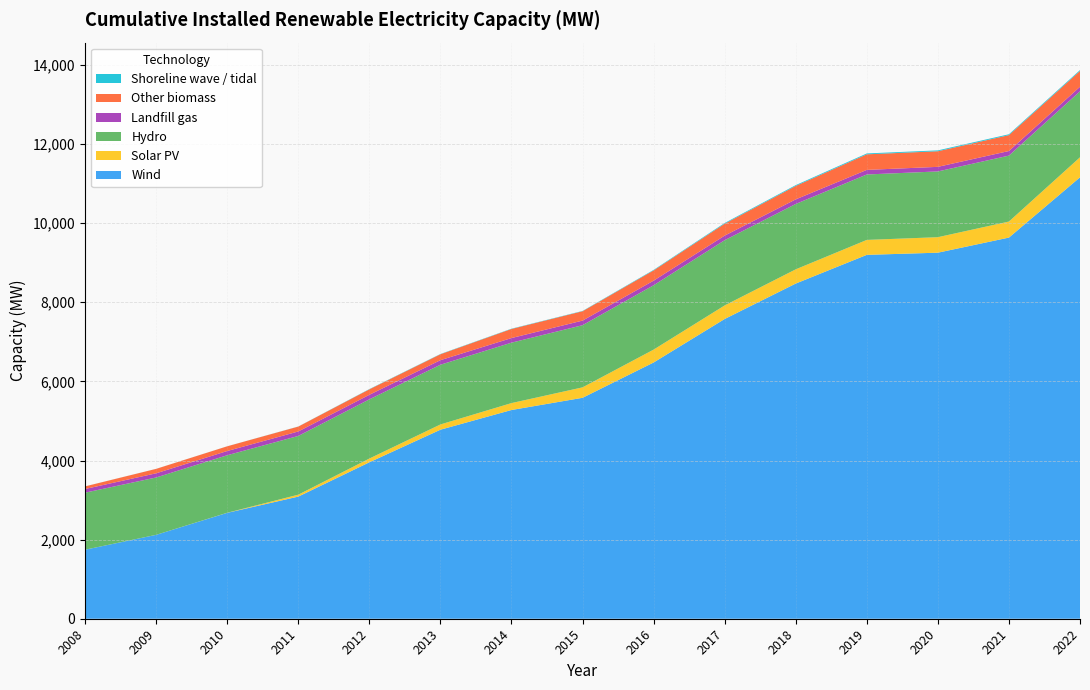

Reading right to left, list all the values displayed in this chart.

Wind: 2022=11159.5	2021=9635.8	2020=9254.0	2019=9199.1	2018=8473.8	2017=7578.1	2016=6478.0	2015=5585.3	2014=5276.8	2013=4778.8	2012=3955.0	2011=3087.9	2010=2677.4	2009=2121.0	2008=1745.0
Solar PV: 2022=505.8	2021=405.2	2020=391.8	2019=377.9	2018=359.6	2017=343.0	2016=325.8	2015=264.1	2014=175.0	2013=132.7	2012=94.7	2011=48.3	2010=2.0	2009=0.0	2008=0.0
Hydro: 2022=1668.0	2021=1667.2	2020=1662.2	2019=1654.2	2018=1652.8	2017=1648.7	2016=1626.8	2015=1571.4	2014=1527.7	2013=1509.7	2012=1496.8	2011=1485.1	2010=1454.0	2009=1450.0	2008=1442.0
Landfill gas: 2022=115.9	2021=115.9	2020=115.9	2019=115.9	2018=115.9	2017=115.8	2016=116.3	2015=116.3	2014=116.3	2013=115.3	2012=114.8	2011=112.8	2010=107.0	2009=106.0	2008=93.0
Other biomass: 2022=399.9	2021=401.8	2020=394.3	2019=393.8	2018=340.1	2017=301.3	2016=259.0	2015=236.5	2014=229.8	2013=149.6	2012=138.2	2011=123.3	2010=119.0	2009=112.0	2008=66.0
Shoreline wave / tidal: 2022=21.9	2021=21.9	2020=21.9	2019=21.9	2018=19.9	2017=17.9	2016=13.0	2015=7.6	2014=7.4	2013=6.8	2012=6.8	2011=2.6	2010=1.0	2009=1.0	2008=1.0